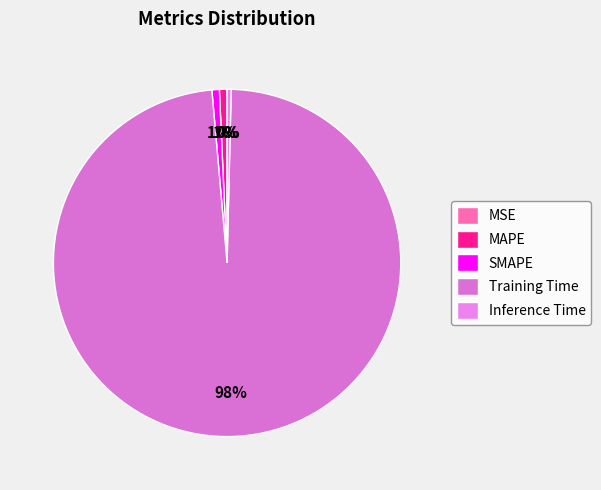

The MAPE slice represents 8% of the pie. True or false?

False